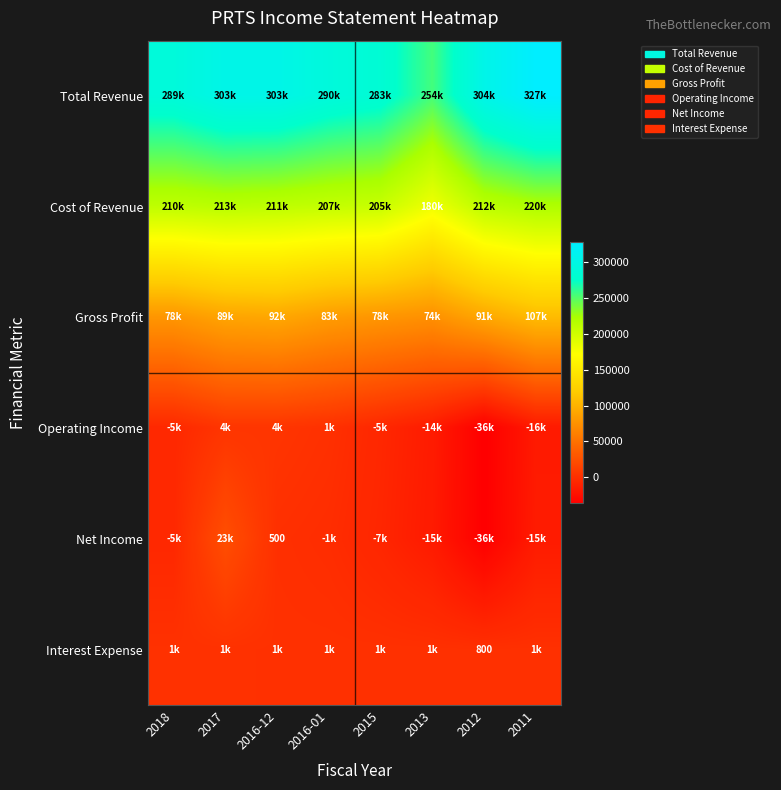

How many series are shown in this chart?

6